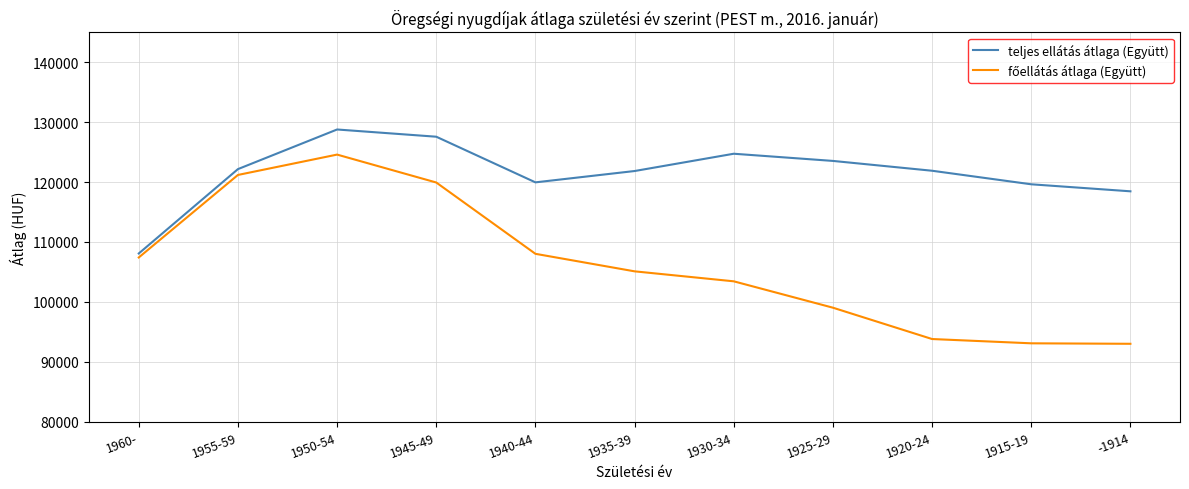

What is the spread (max minus min) of values at 1945-49?

7644